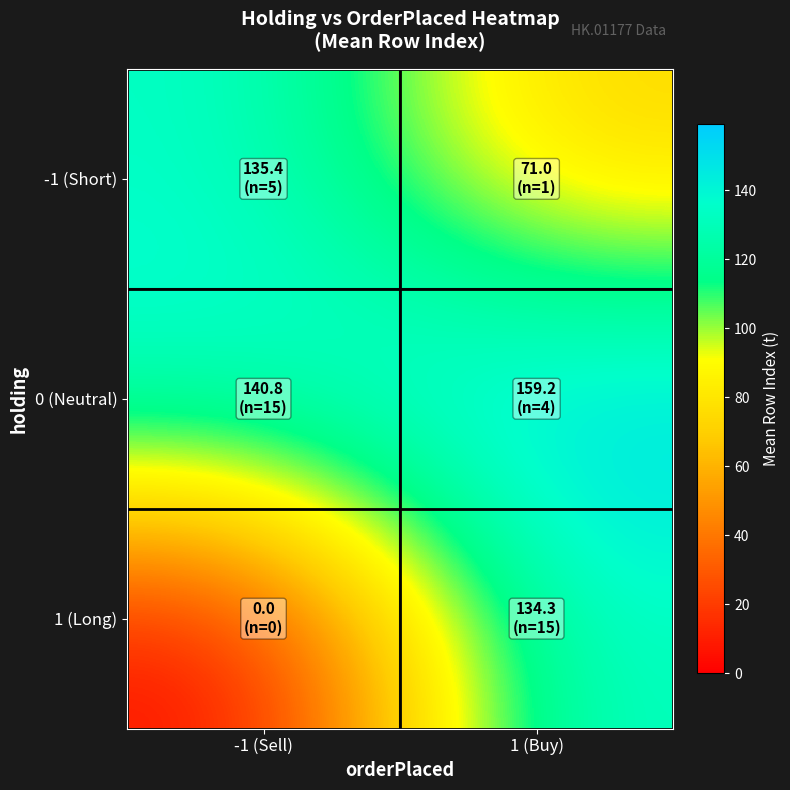

Reading right to left, what are all the values shown in this chart?

-1 (Short): 1 (Buy)=71.0	-1 (Sell)=135.4
0 (Neutral): 1 (Buy)=159.2	-1 (Sell)=140.8
1 (Long): 1 (Buy)=134.3	-1 (Sell)=0.0